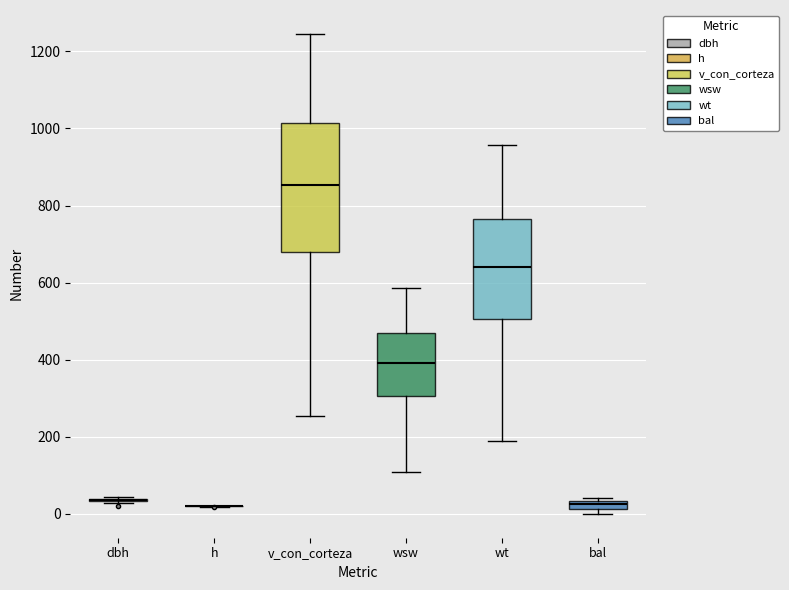

Where does the upper whisker of the box for wt end on the y-axis? The values are not printed on the chart, so give them approximately, as read against the axis.

960